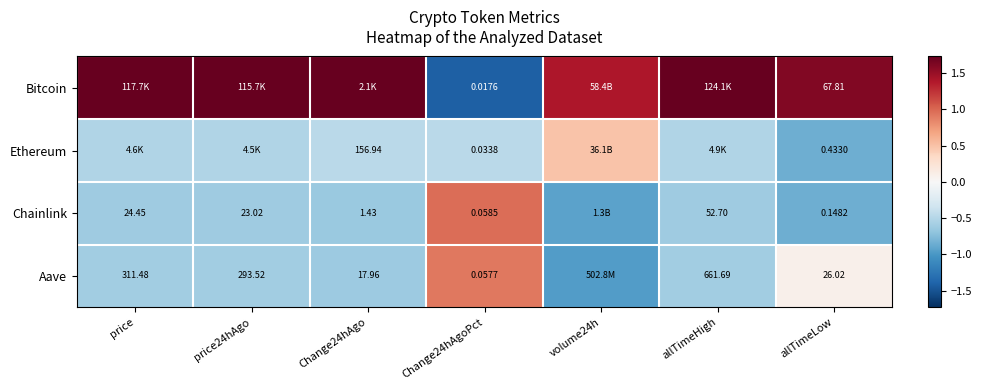

What is the minimum value shown in the chart?

-1.4